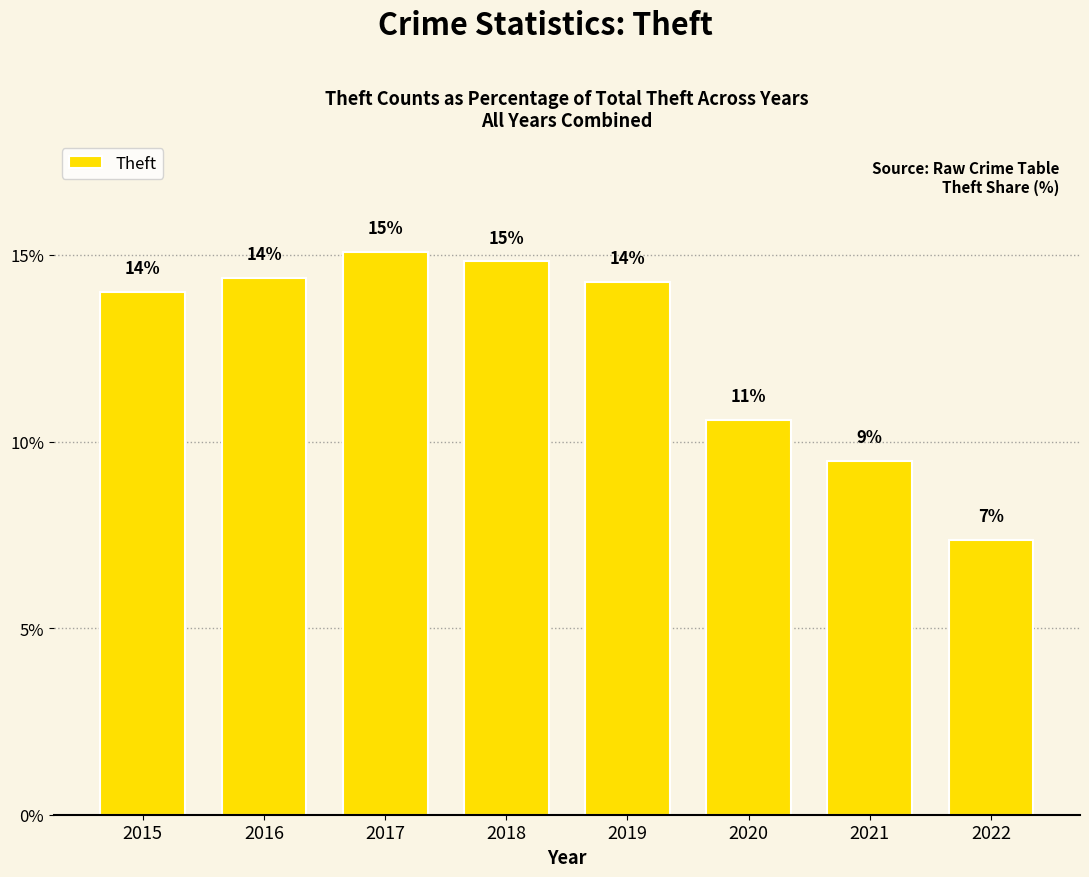

The value at 2018 is 7.0. True or false?

False